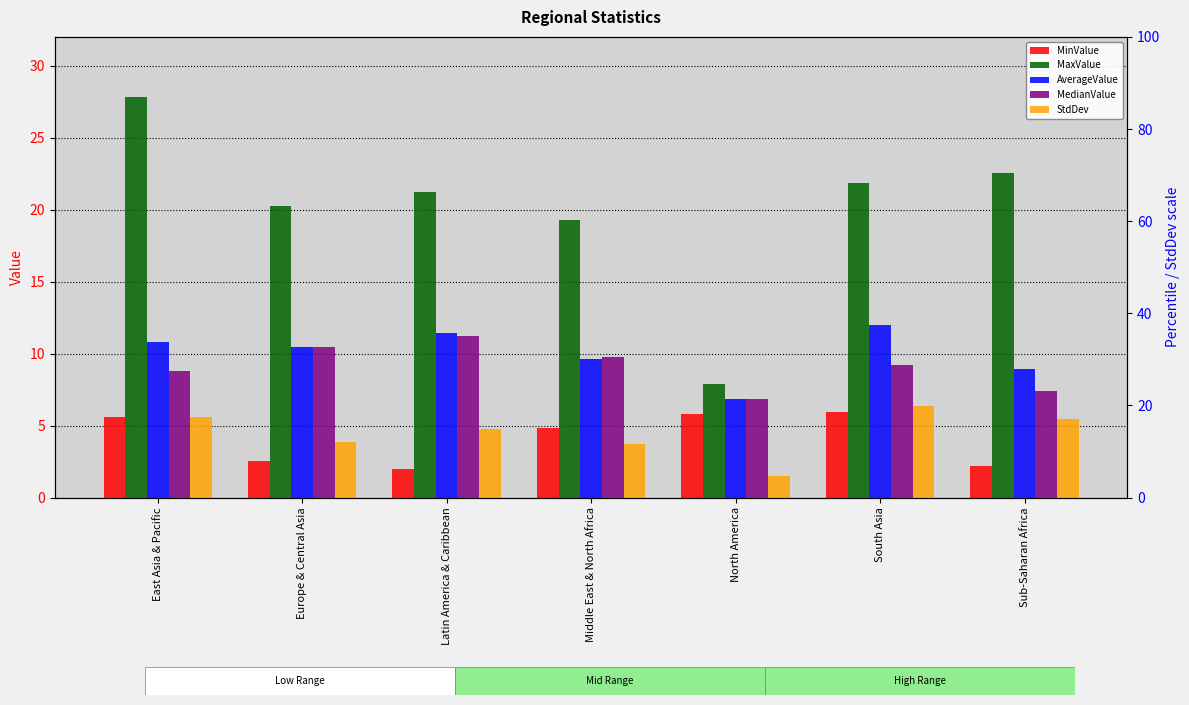

What is the difference between the highest and lowest values at East Asia & Pacific?

22.2